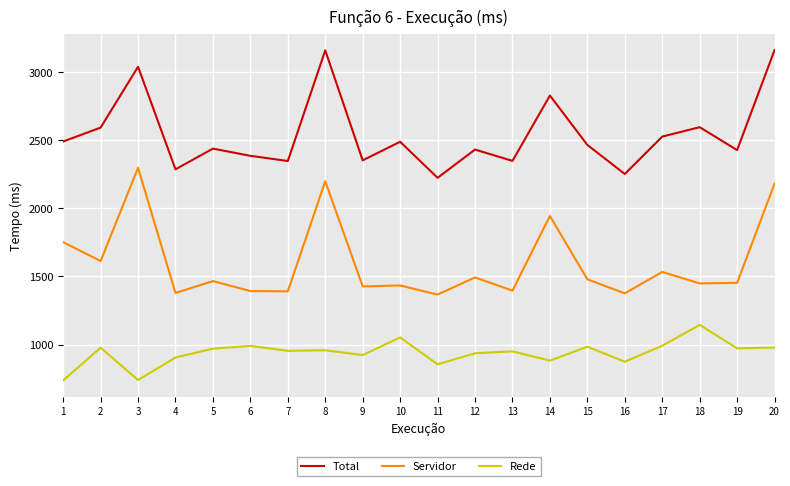

How many distinct data groups are displayed?

3